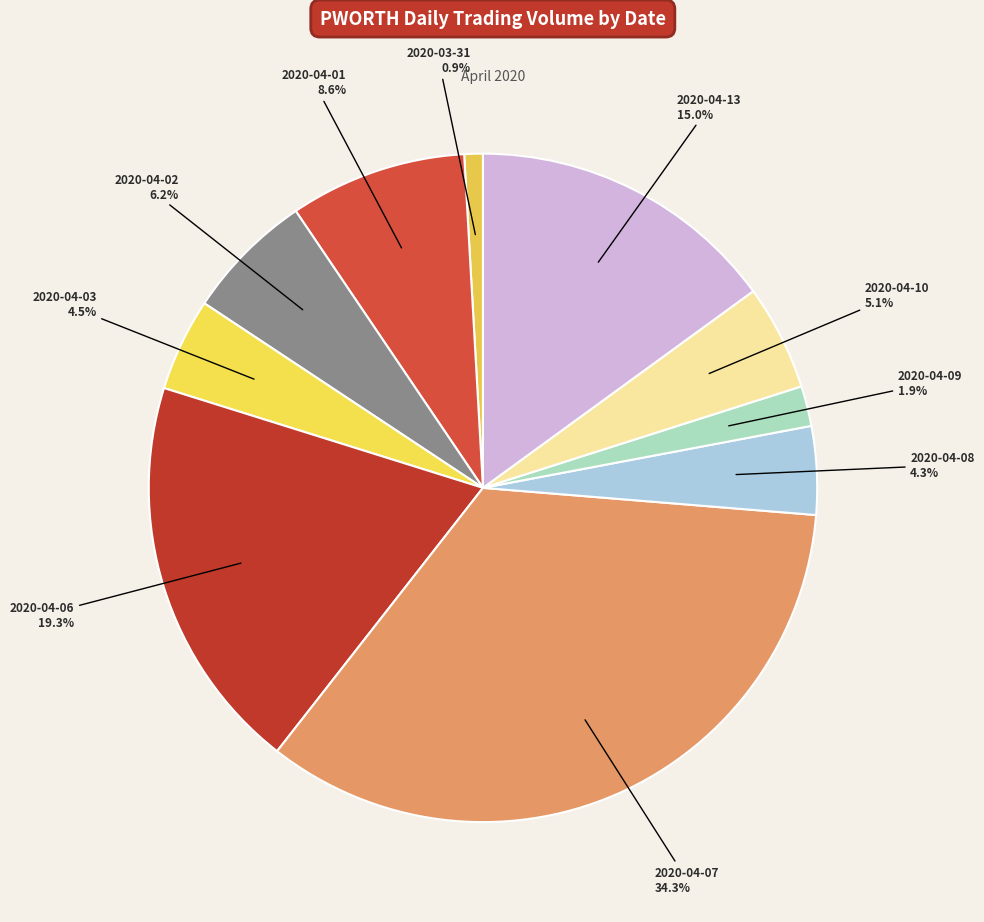

How many segments does this pie chart have?

10